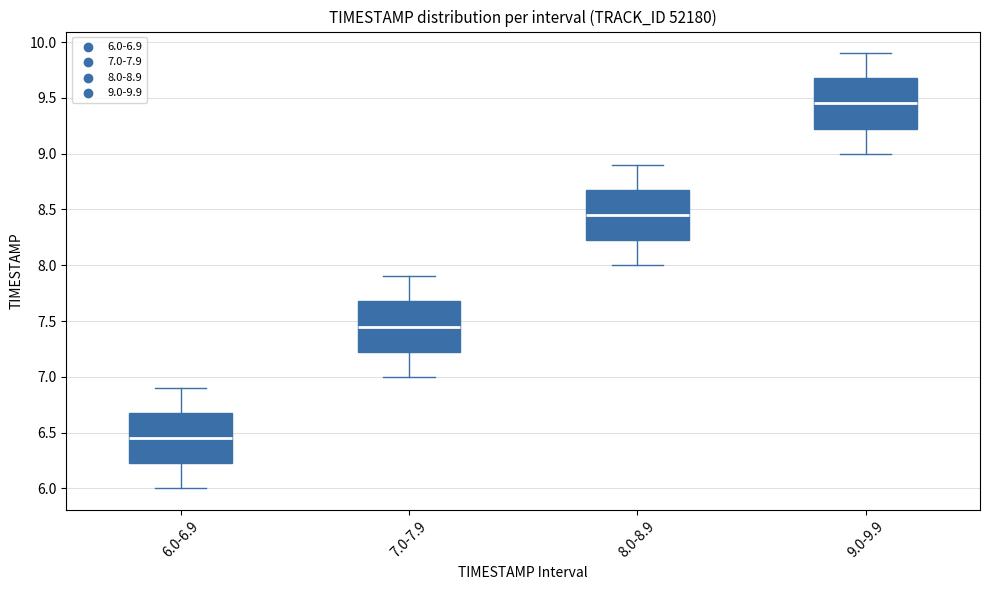

Reading left to right, read every box against the y-axis: the position of its median line, the range the box covers, and the ends of its whiskers. The values are not printed on the chart, so give them approximately, as read against the axis.

6.0-6.9: median 6.45, box 6.25 to 6.70, whiskers 6.00 to 6.90
7.0-7.9: median 7.45, box 7.25 to 7.70, whiskers 7.00 to 7.90
8.0-8.9: median 8.45, box 8.25 to 8.70, whiskers 8.00 to 8.90
9.0-9.9: median 9.45, box 9.25 to 9.70, whiskers 9.00 to 9.90